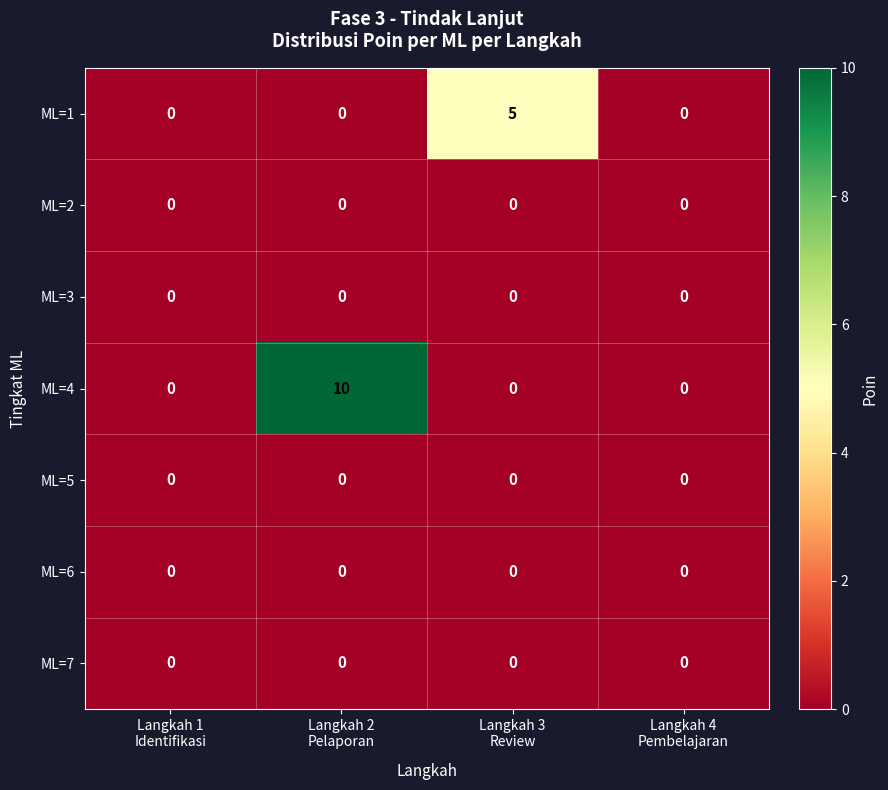

Which series has the largest total across all categories?

ML=4